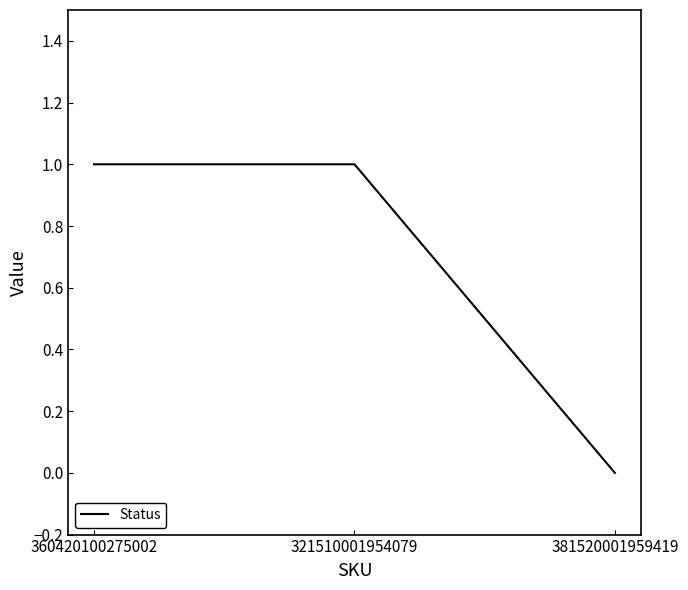

Between 360420100275002 and 381520001959419, which is larger?

360420100275002